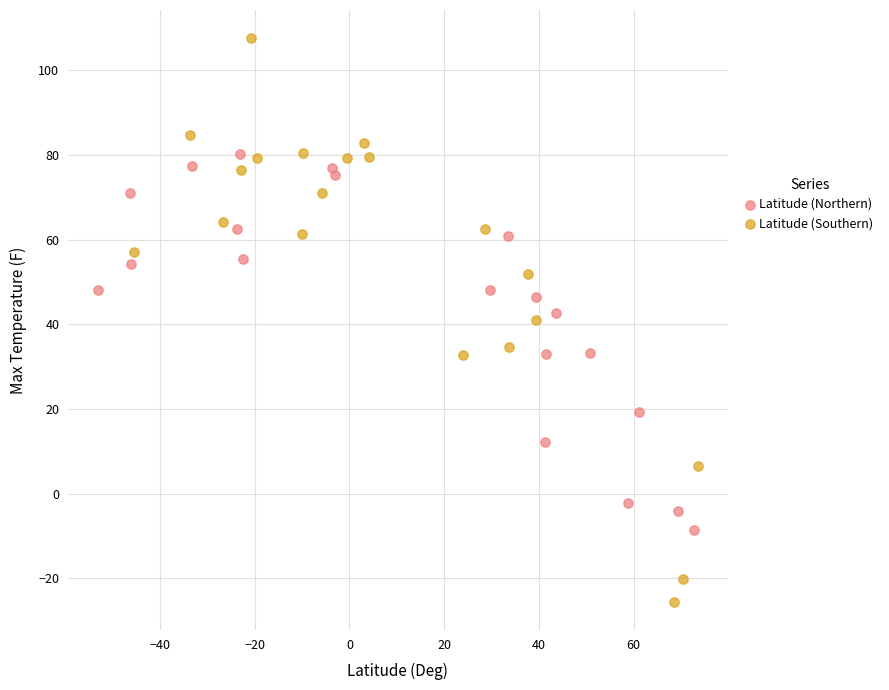

What are all the series names shown in the legend?

Latitude (Northern), Latitude (Southern)